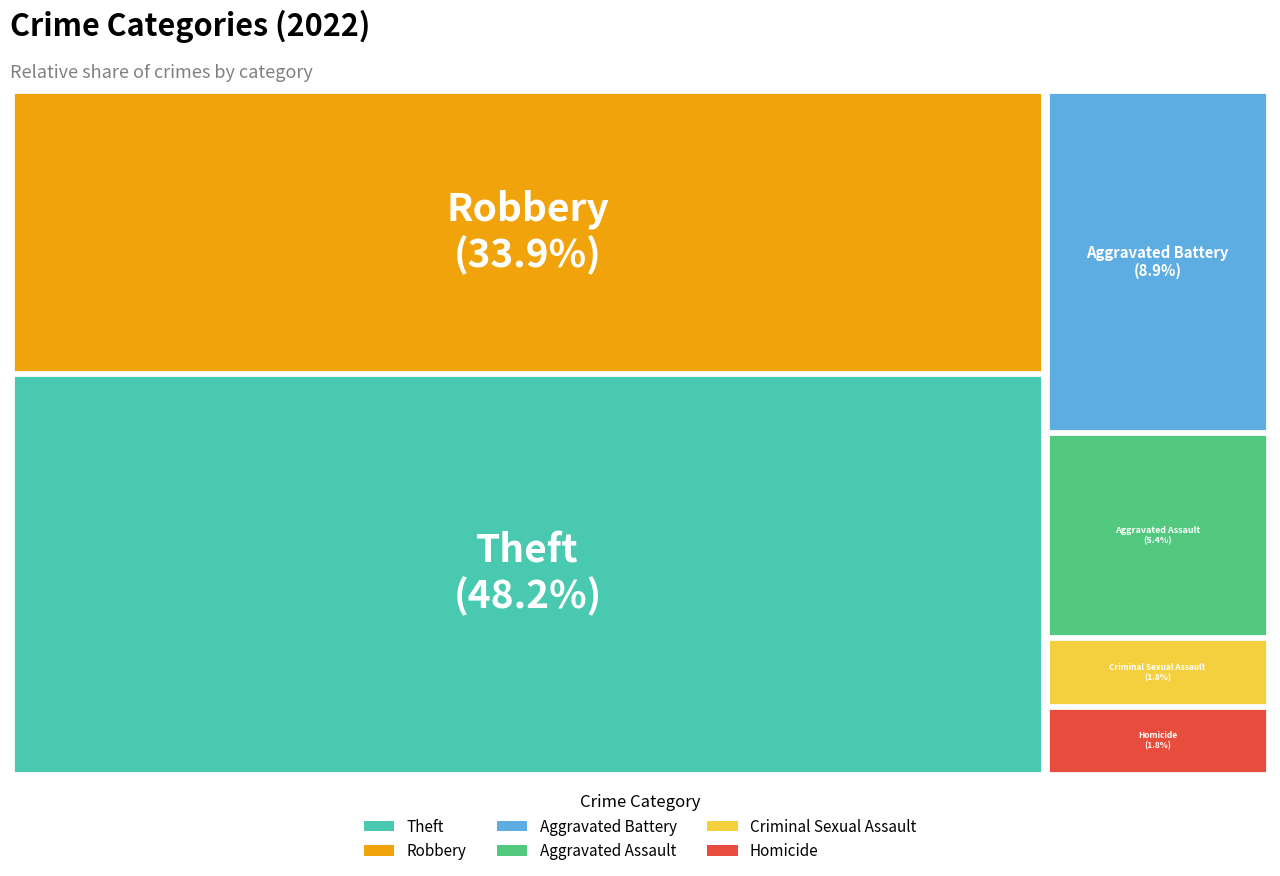

What is the largest slice in the pie chart?

Theft